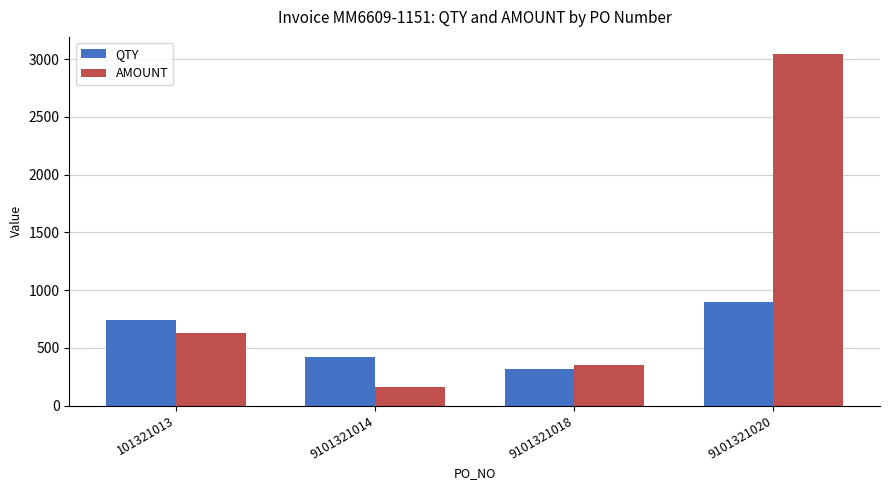

List the series in order of their peak value, highest first.

AMOUNT, QTY